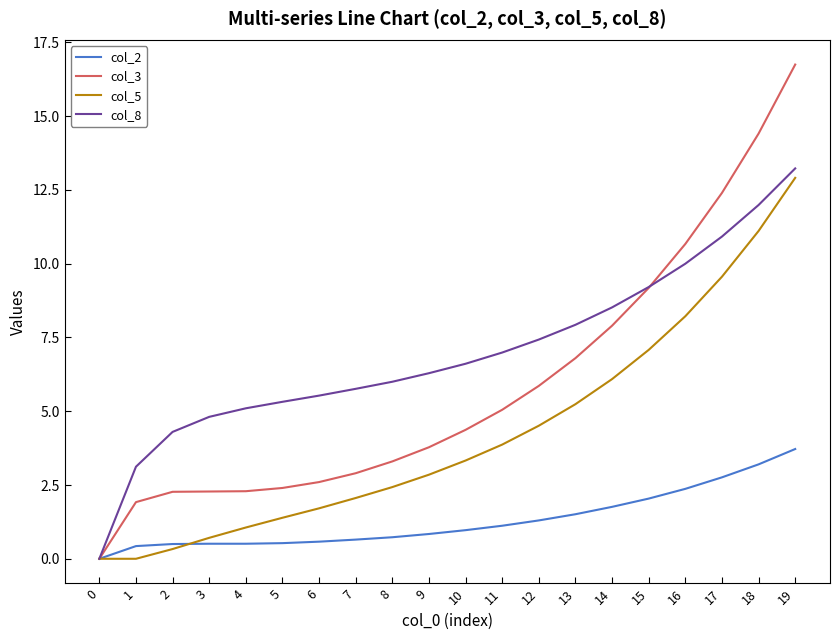

How many distinct data groups are displayed?

4